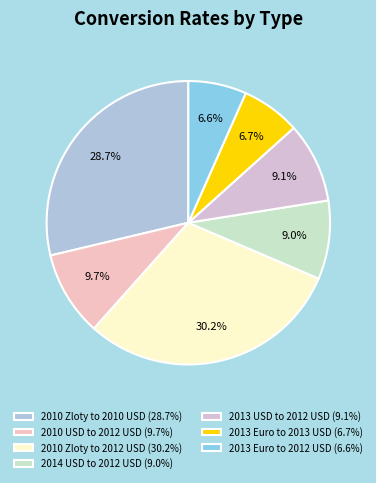

True or false: 2010 USD to 2012 USD accounts for 1% of the total.

False